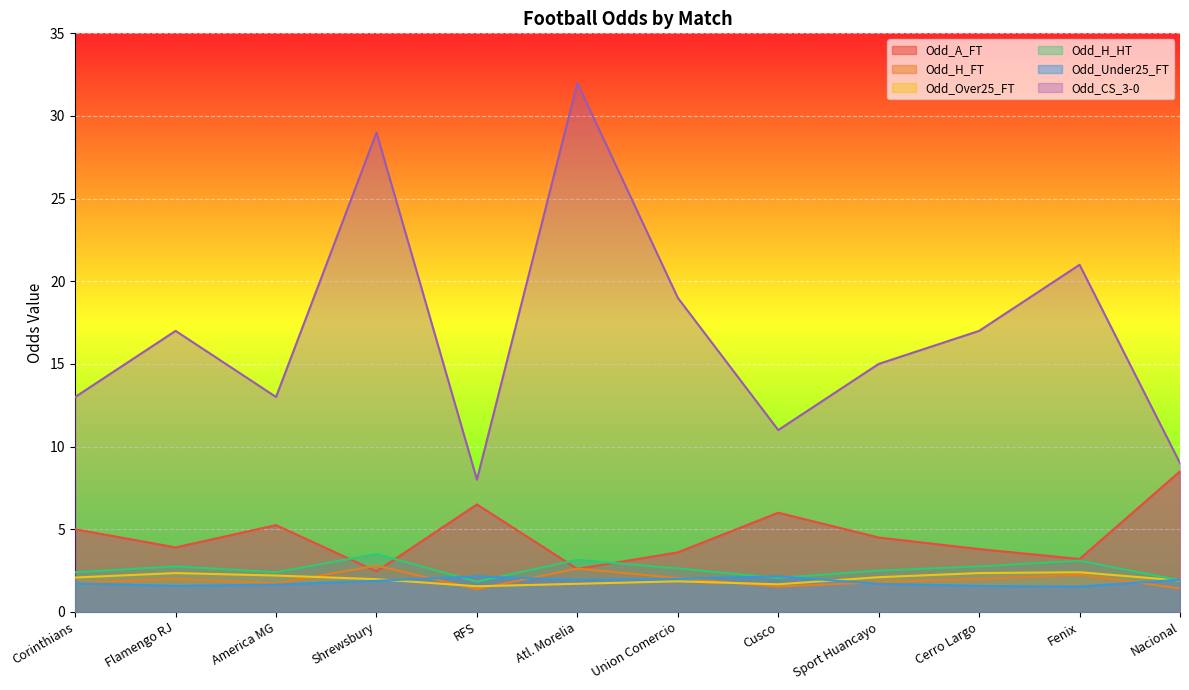

What is the label of the 10th point from the right?

America MG